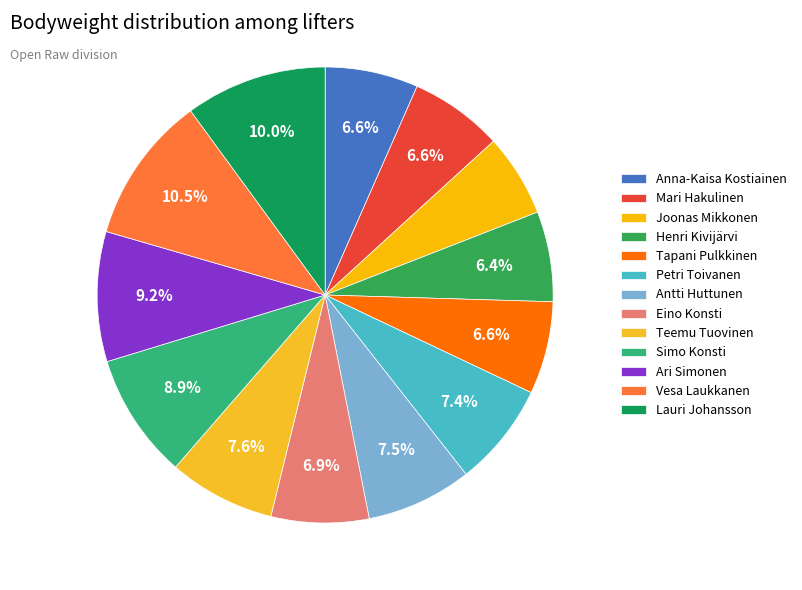

Which has a higher value, Joonas Mikkonen or Lauri Johansson?

Lauri Johansson